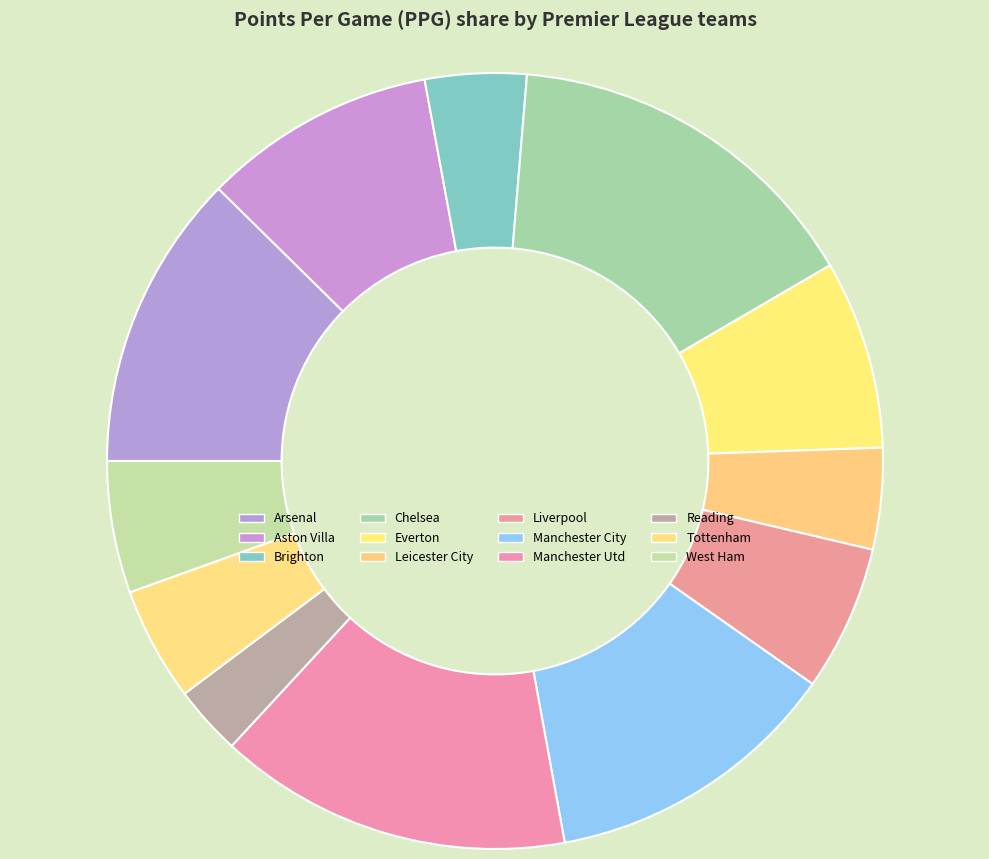

Count the number of slices in the pie.

12